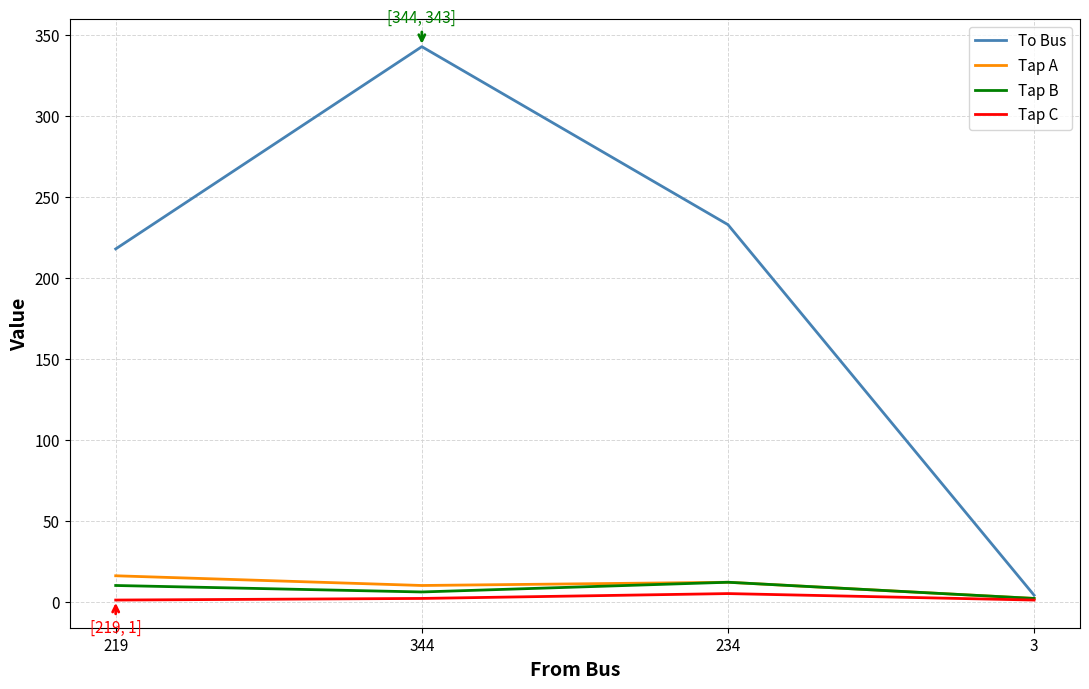

What is the total value across all series at 344?

361